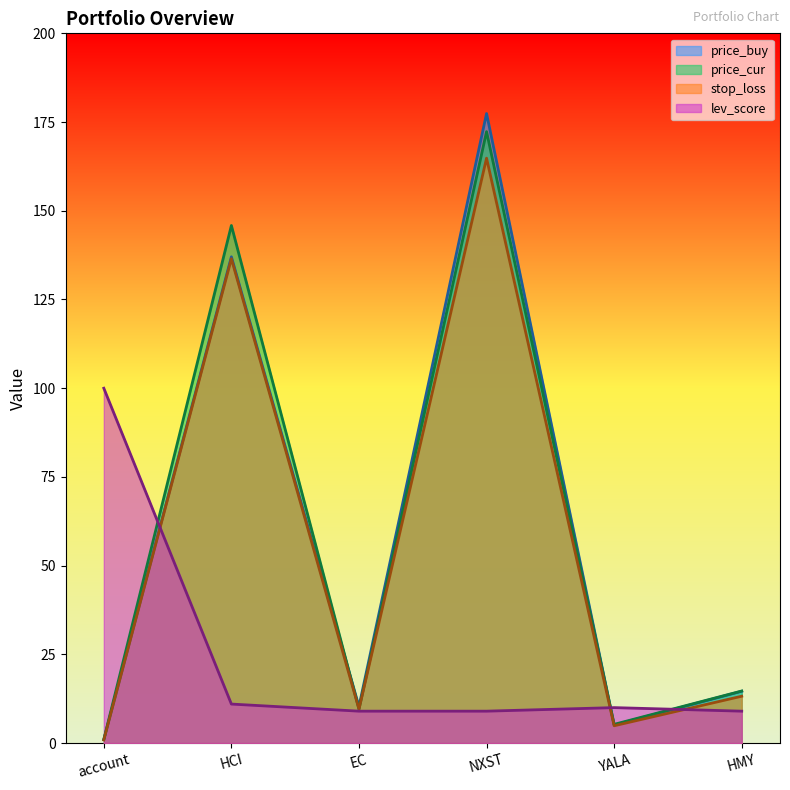

Which category has the lowest value across all series?

account